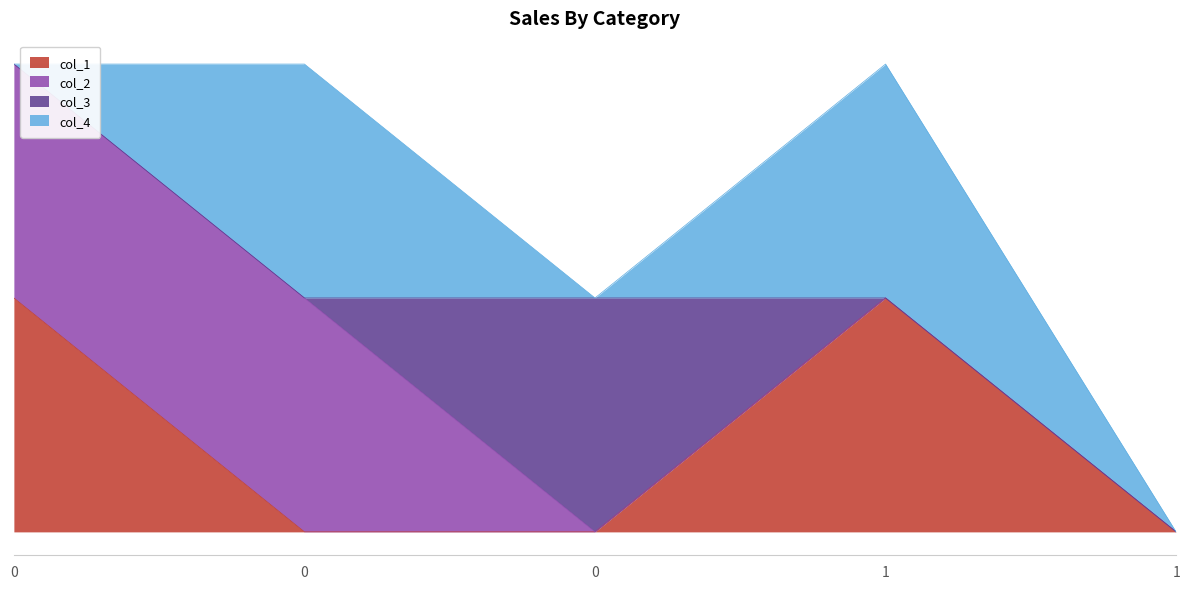

True or false: col_3 has more than 2 interior local peaks.

False